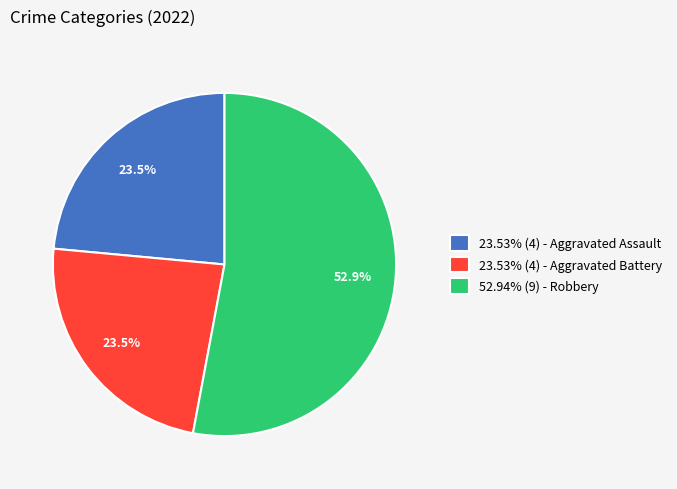

Does 23.53% (4) - Aggravated Battery represent more than half of the total?

No